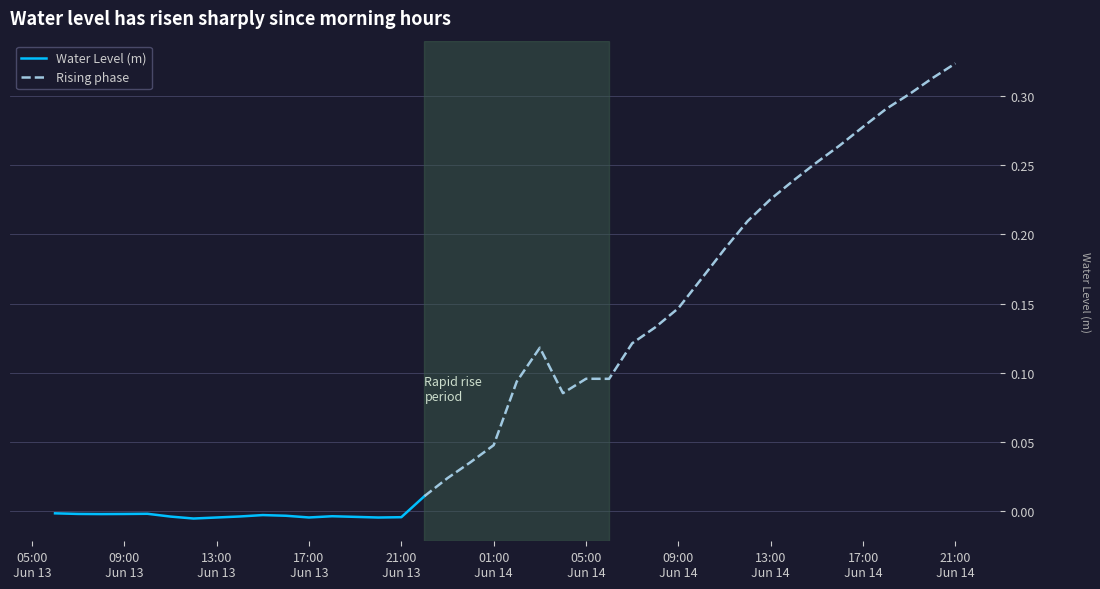

What is the difference between the maximum and second lowest values?

0.3